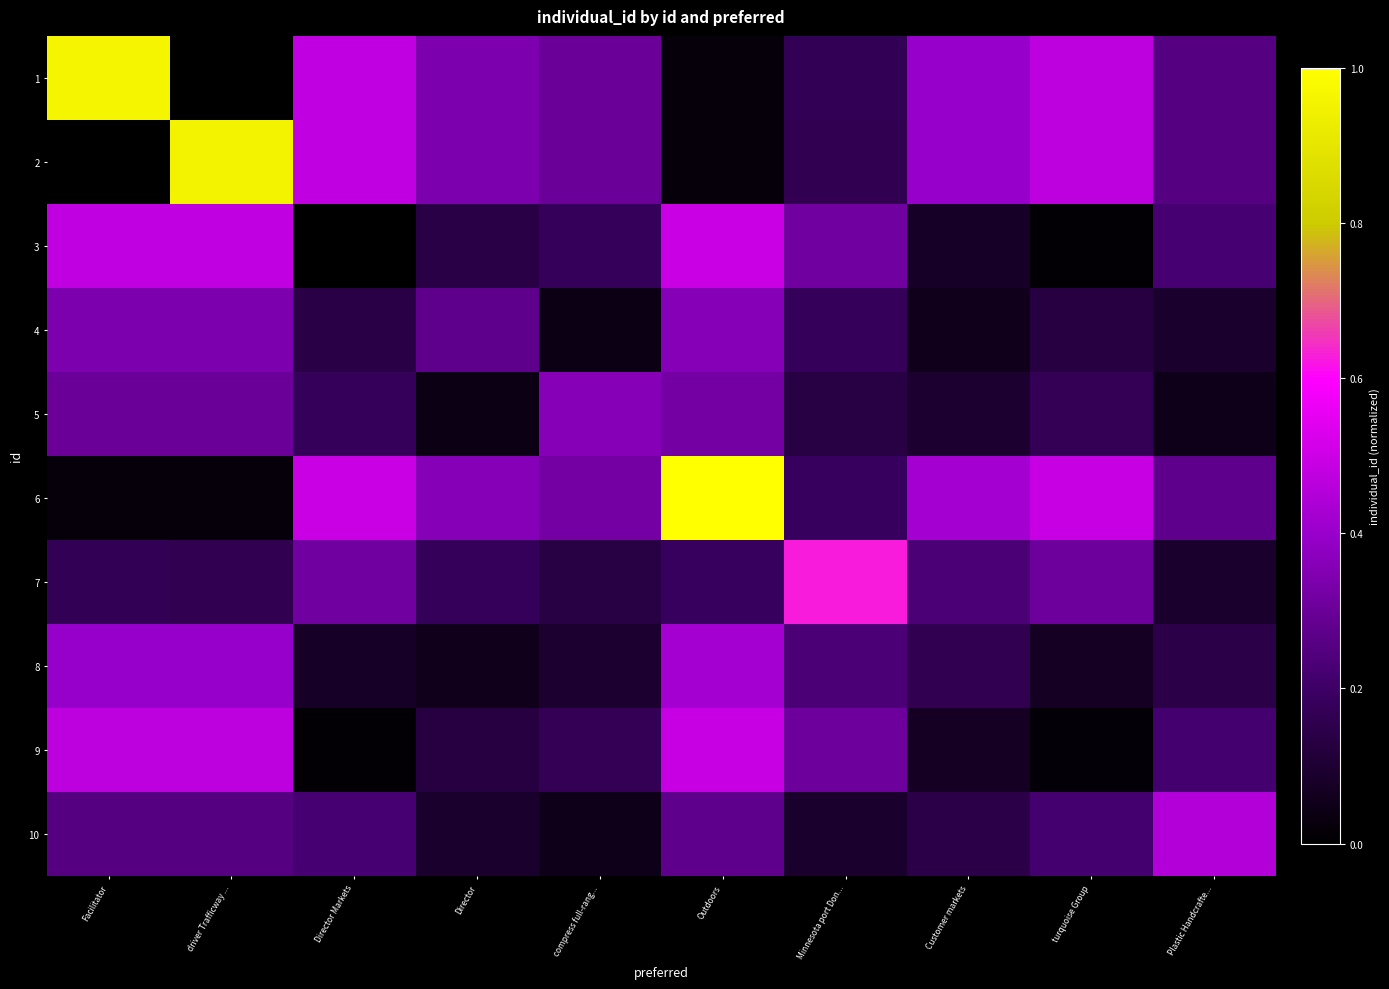

At which category is the sum across all series the highest?

Outdoors